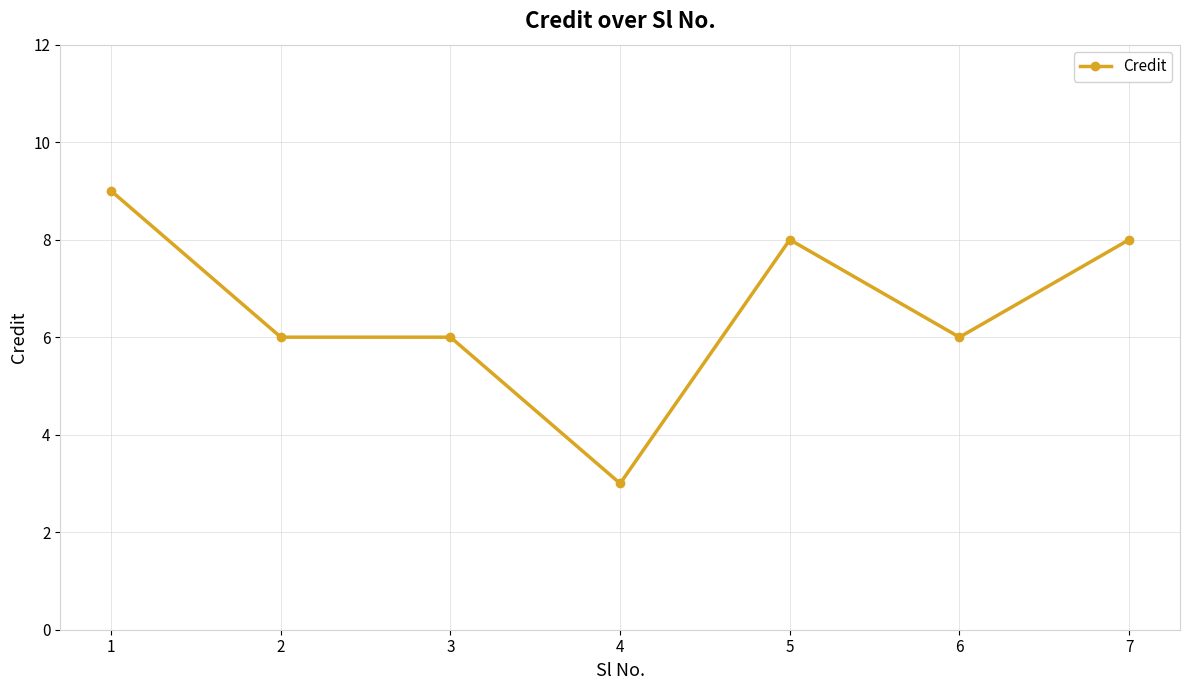

How many data points does each series have?

7